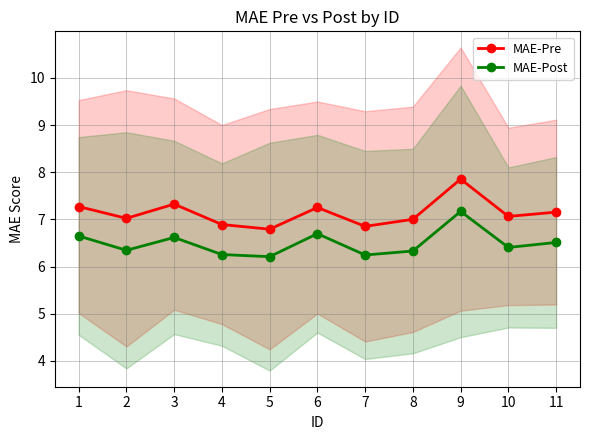

True or false: MAE-Pre and MAE-Post cross at least once.

False